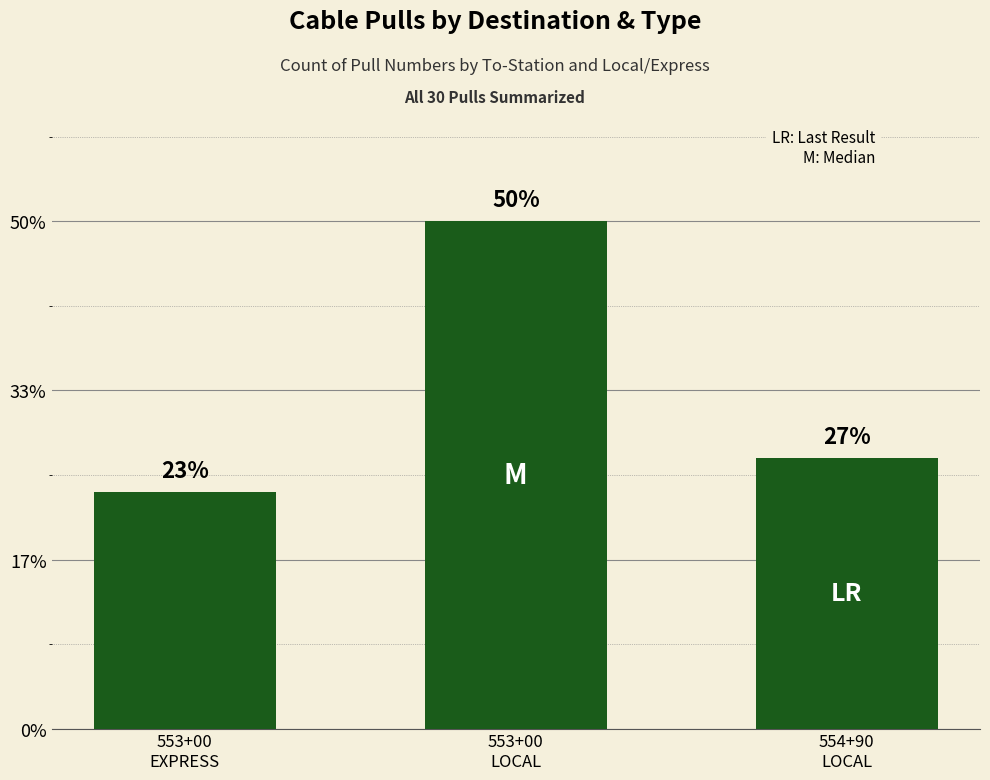

The value at 553+00
EXPRESS is 7. True or false?

True